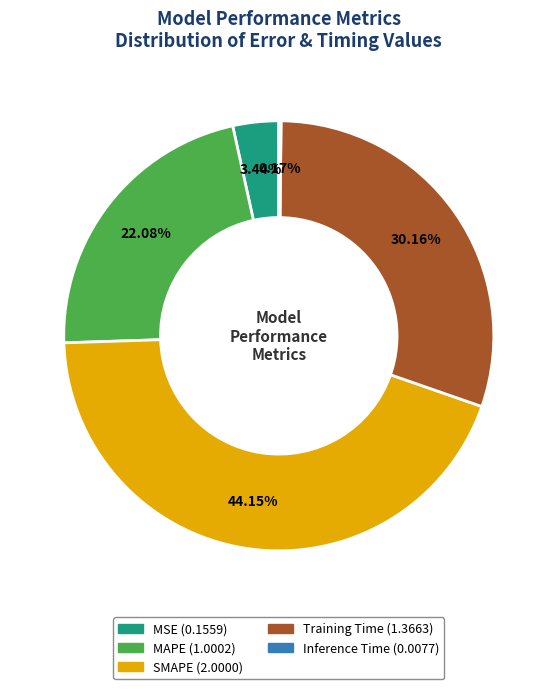

Does MAPE account for over 50% of the chart?

No